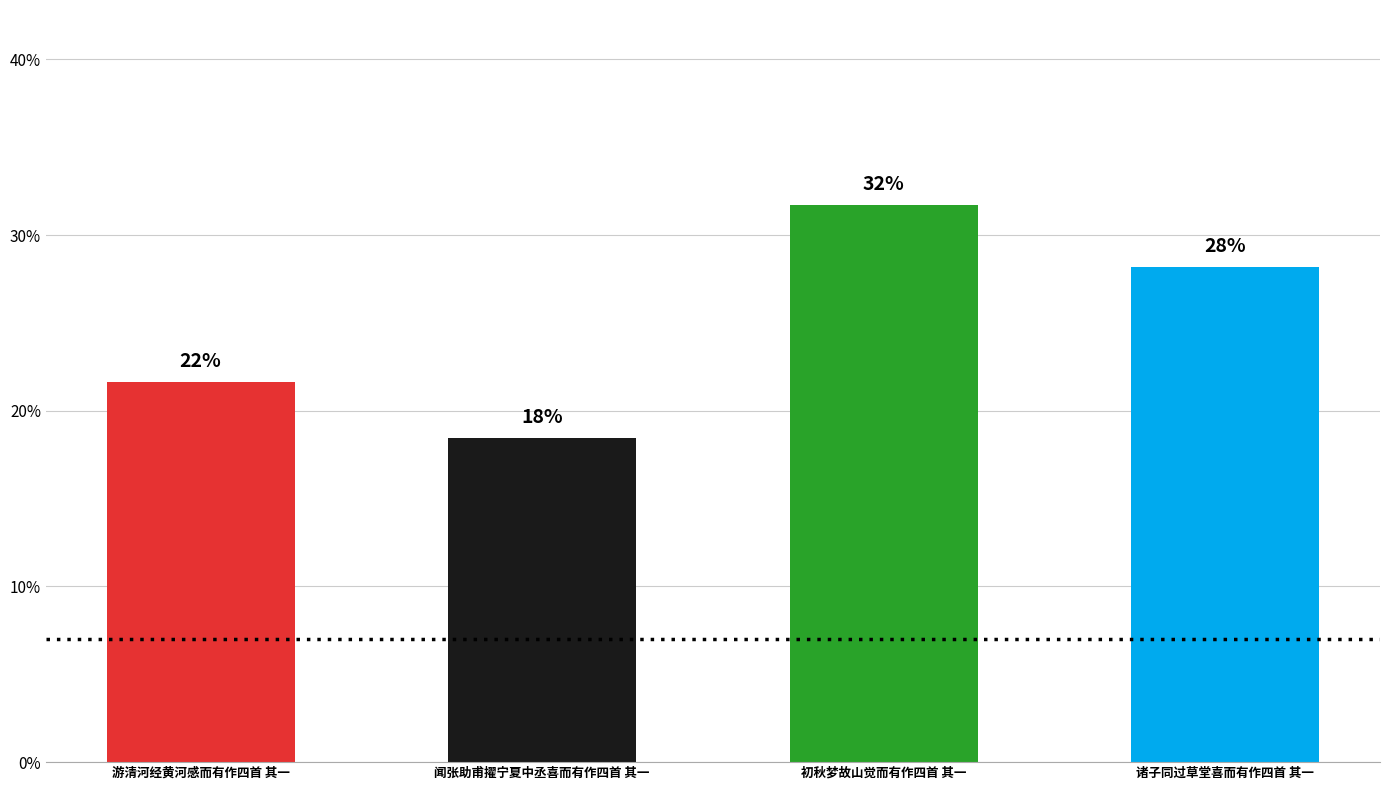

How many bars are there in total?

4